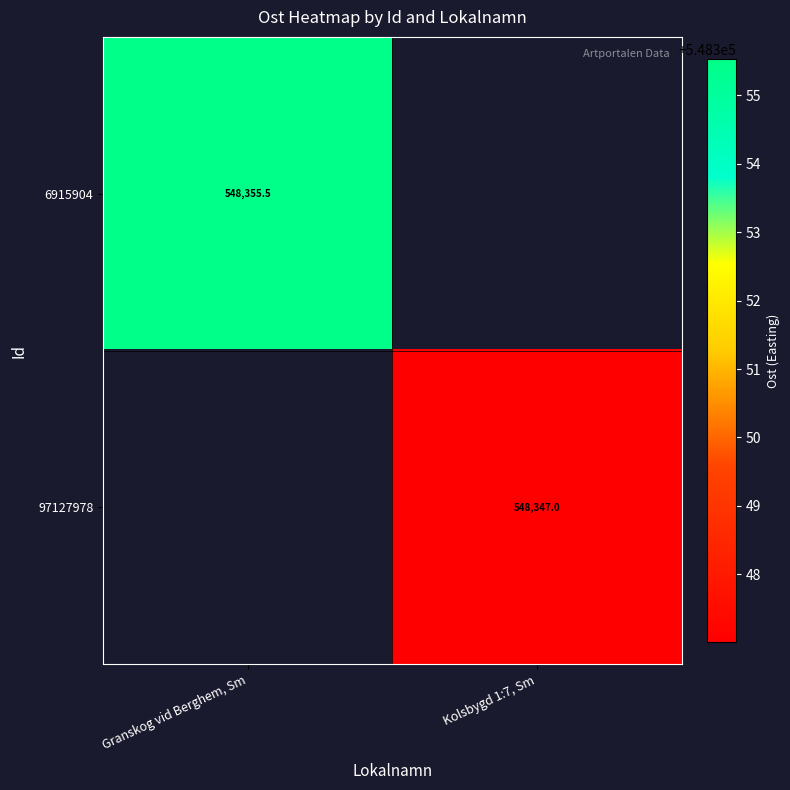

Is the value of 6915904 at Granskog vid Berghem, Sm greater than the value of 97127978 at Kolsbygd 1:7, Sm?

Yes